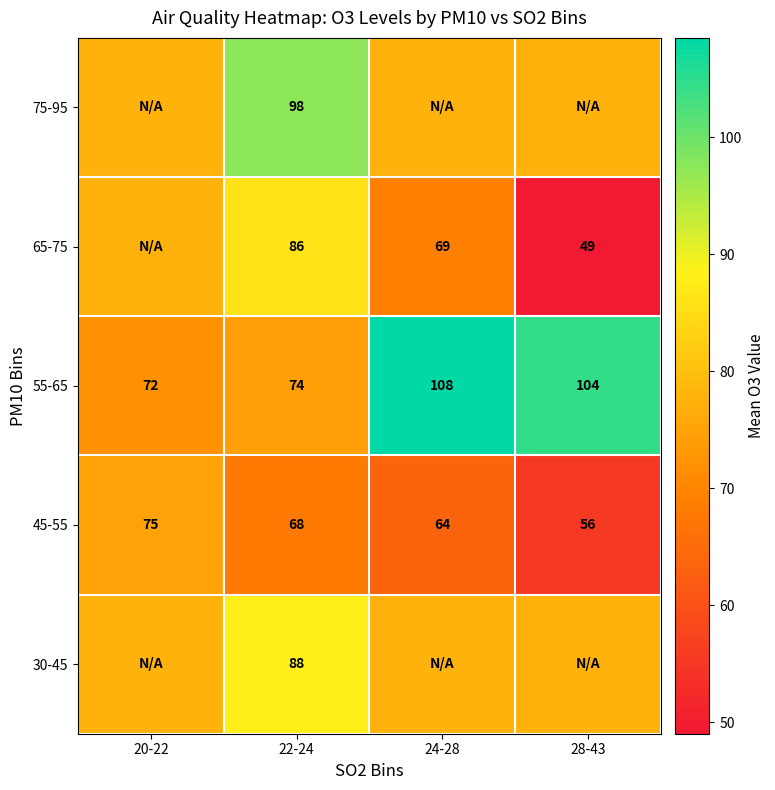

Rank the series by their maximum value, from lowest to highest.

45-55, 65-75, 30-45, 75-95, 55-65